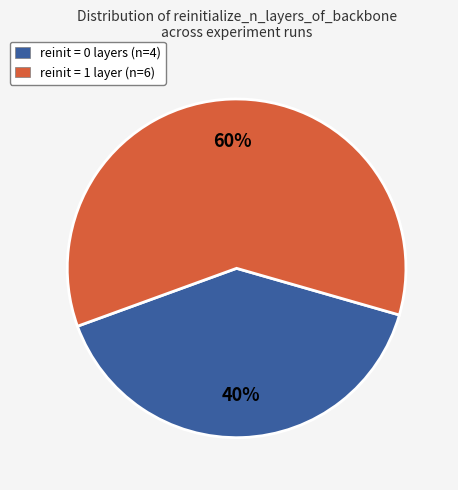

Combined, do reinit = 1 layer (n=6) and reinit = 0 layers (n=4) account for over 50%?

Yes